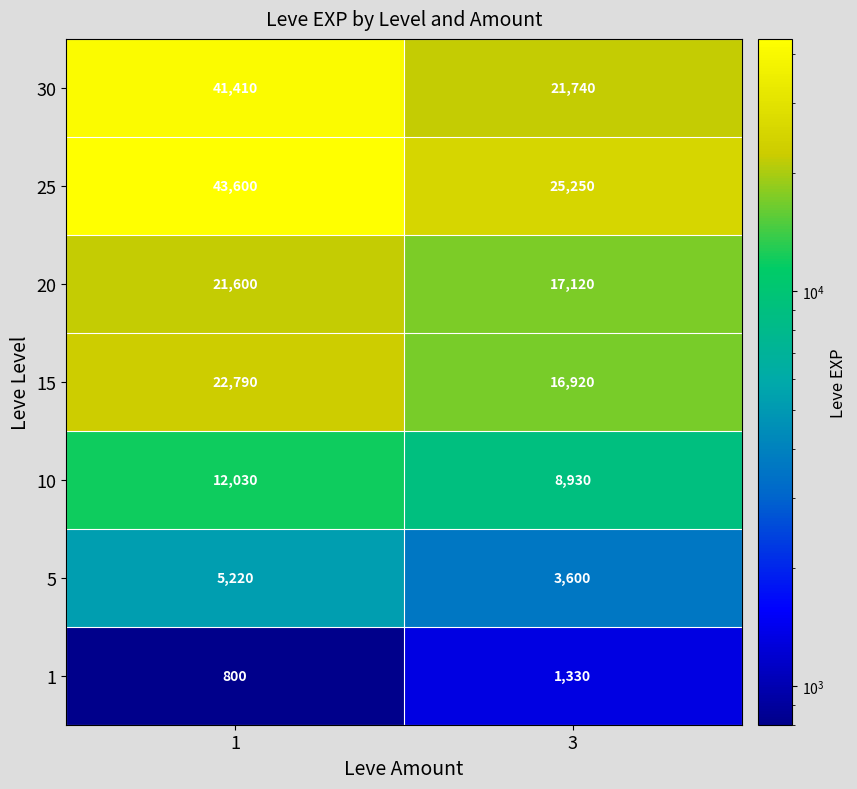

Which label corresponds to the smallest value in the chart?

1